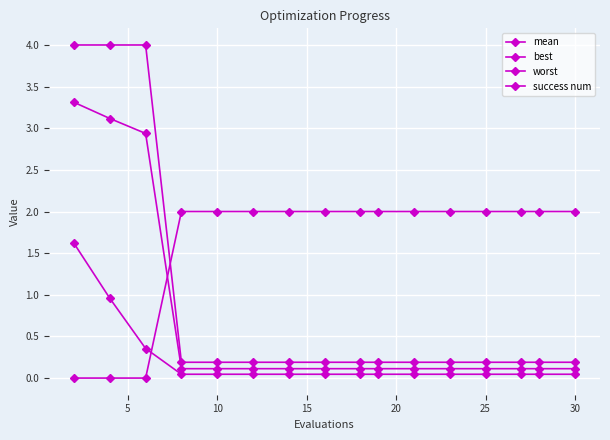

True or false: success num and worst cross at least once.

True